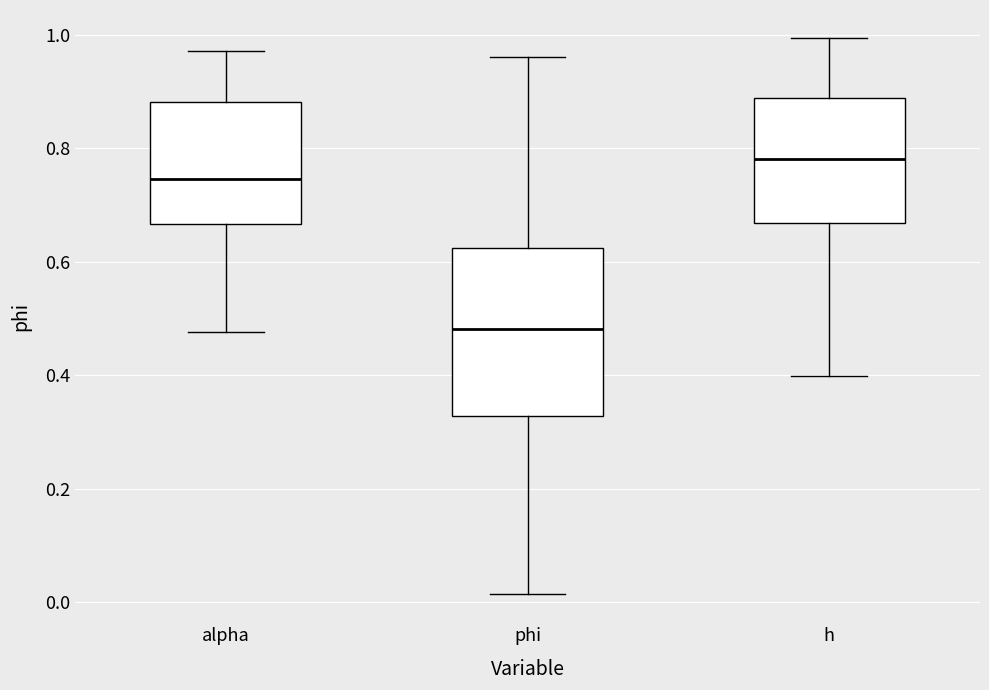

Which box's median line is the lowest?

phi